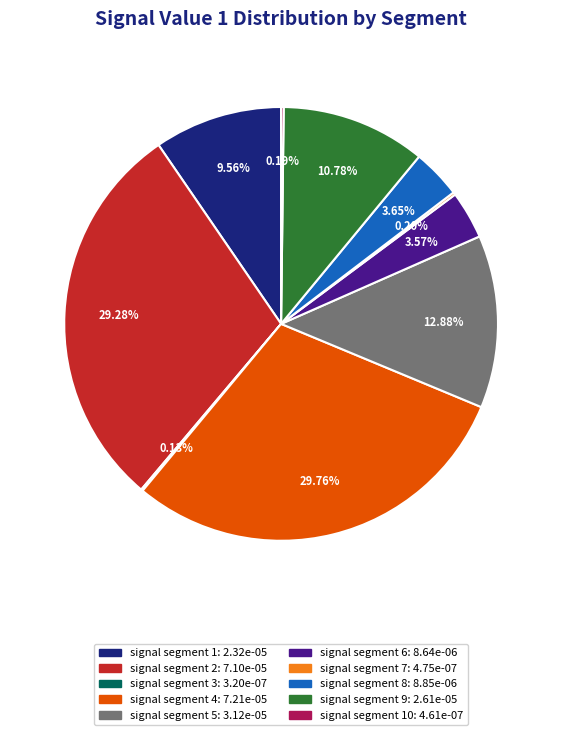

Does any single category account for the majority?

No